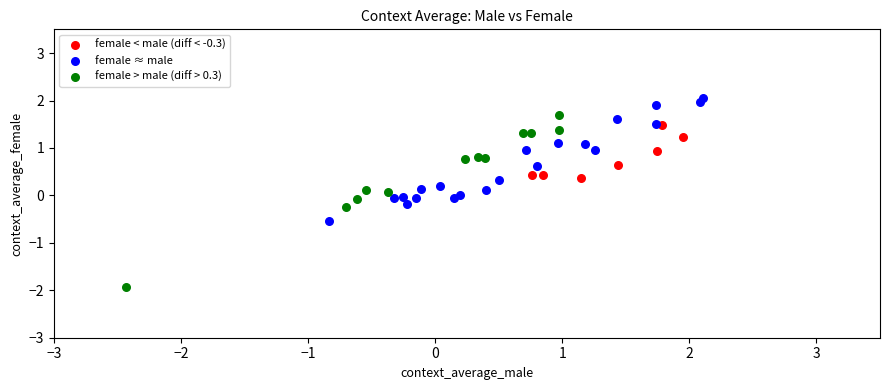

Which series contains the lowest Y value?

female > male (diff > 0.3)